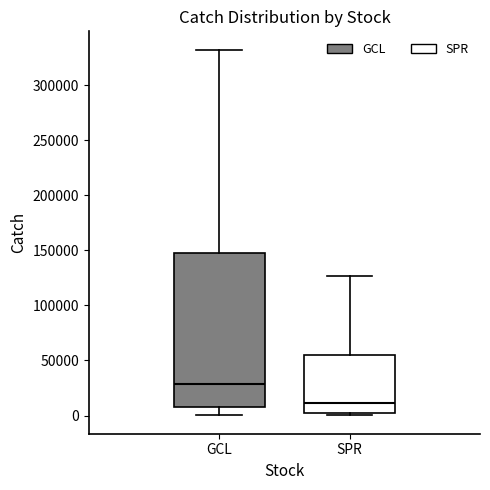

Where does the lower whisker of the box for GCL end on the y-axis? The values are not printed on the chart, so give them approximately, as read against the axis.

0